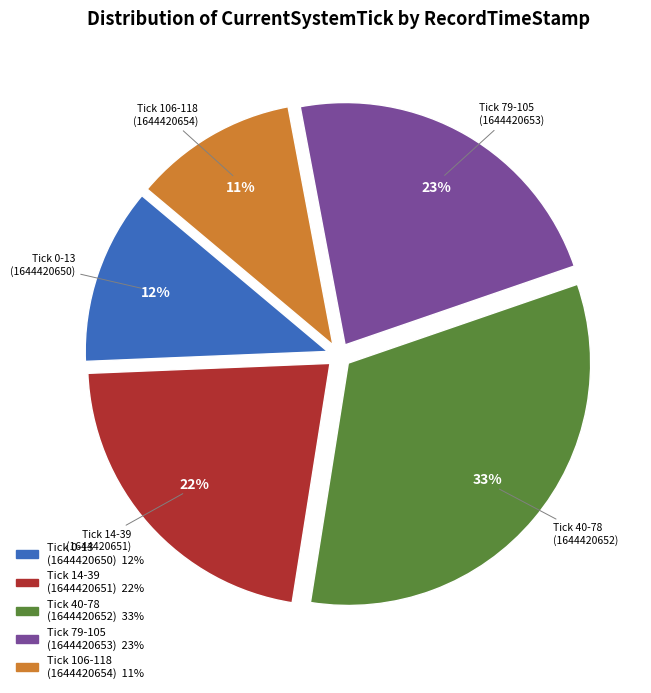

Is there any slice that represents more than half of the pie?

No